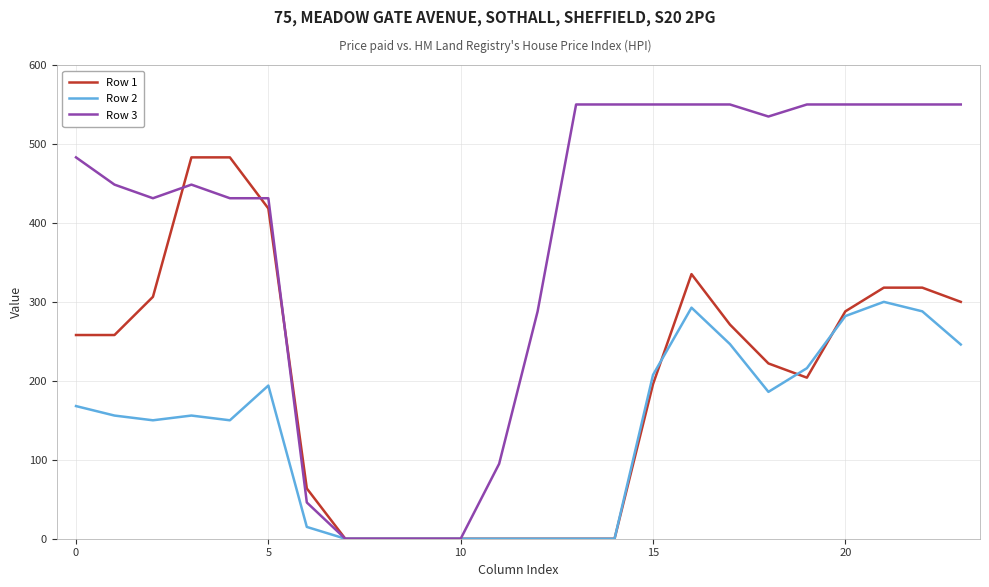

Which series has the largest total across all categories?

Row 3